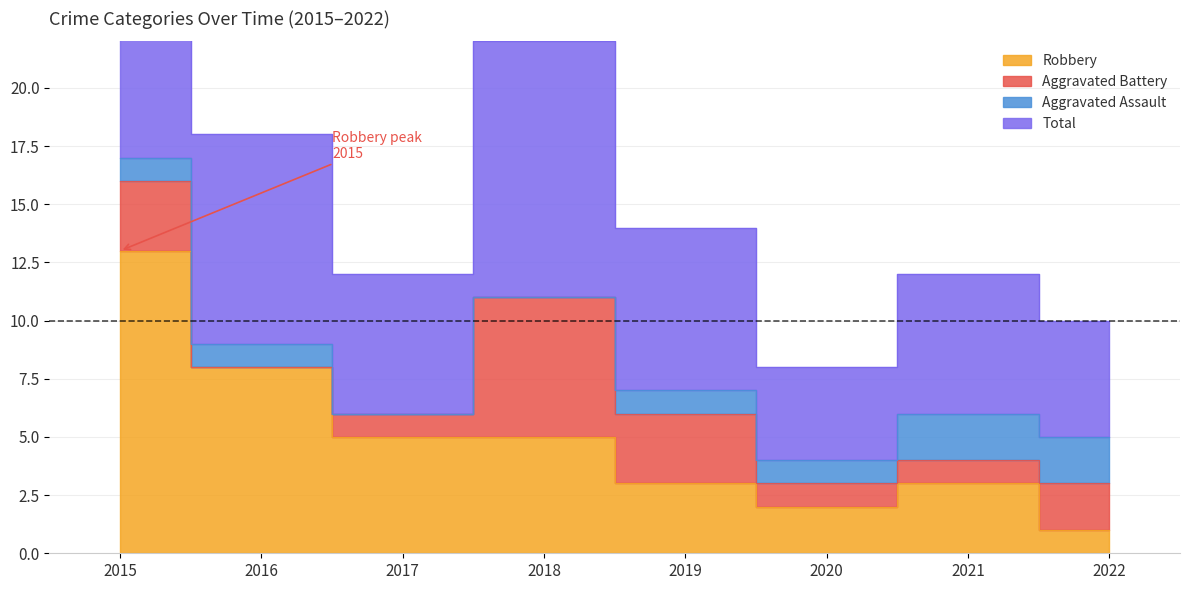

Between 2019 and 2021, which series saw the biggest shift?

Total